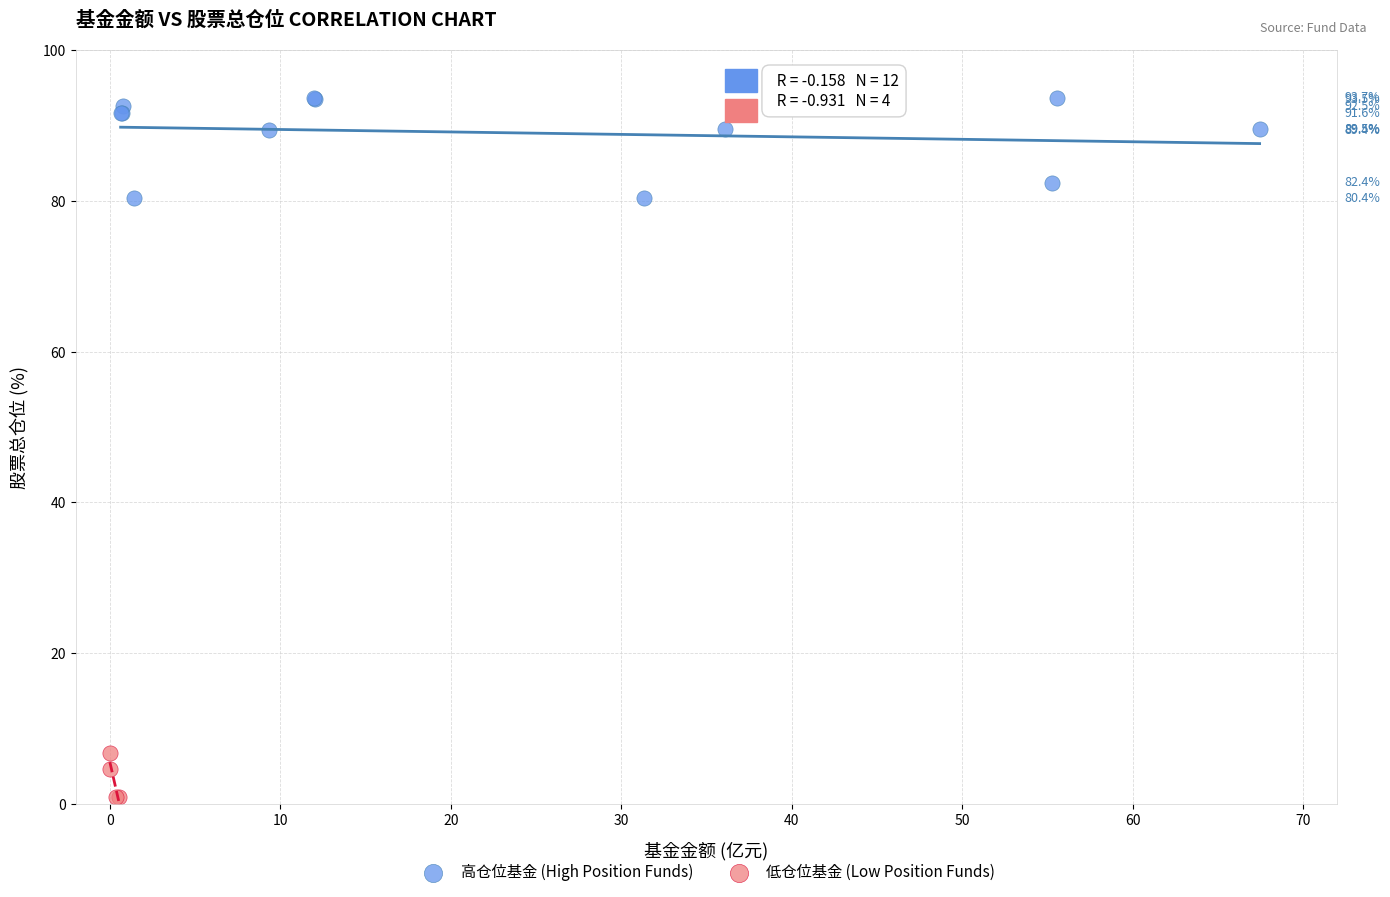

Which series reaches the minimum Y coordinate?

低仓位基金 (Low Position Funds)